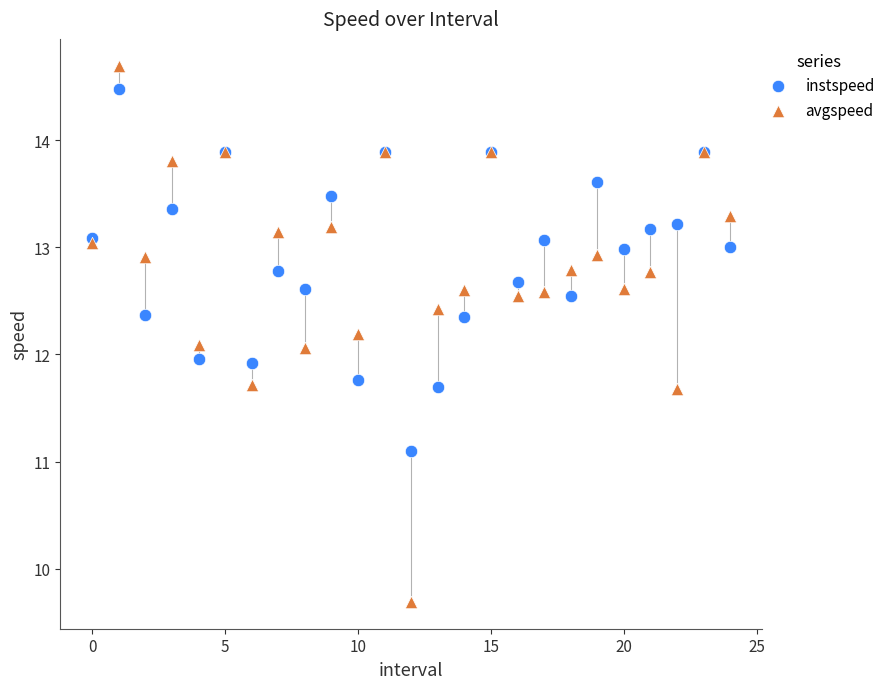

Which series has the widest spread of Y values?

avgspeed